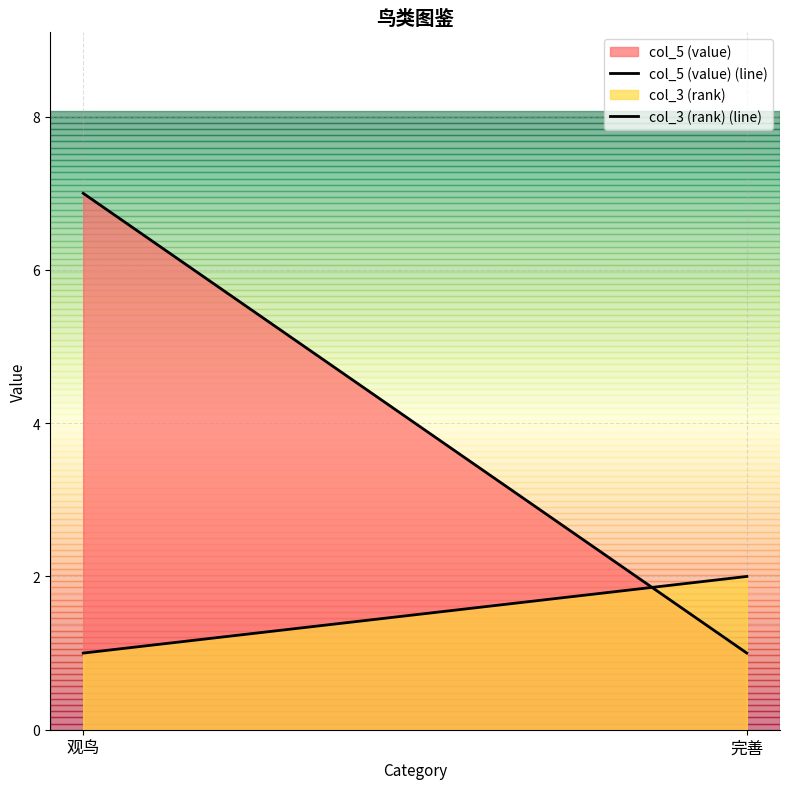

Count the number of data series in this chart.

2